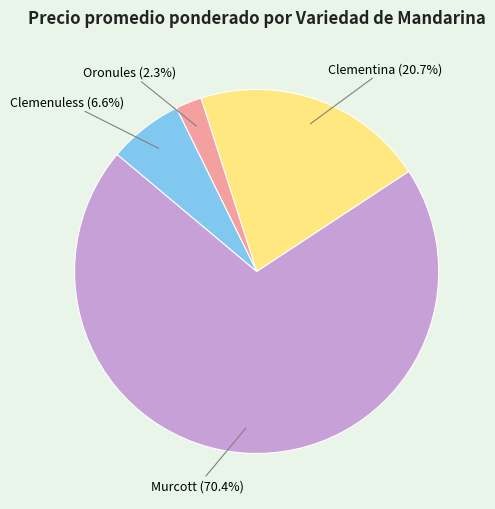

Rank the categories by value from lowest to highest.

Oronules, Clemenuless, Clementina, Murcott